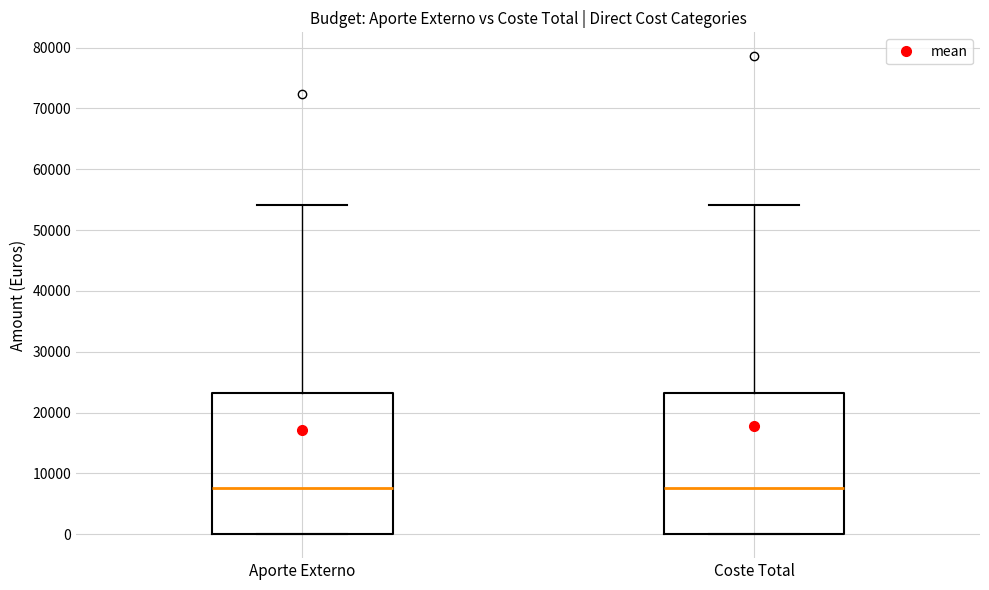

Where is the upper edge of the box for Aporte Externo on the y-axis? The values are not printed on the chart, so give them approximately, as read against the axis.

23000